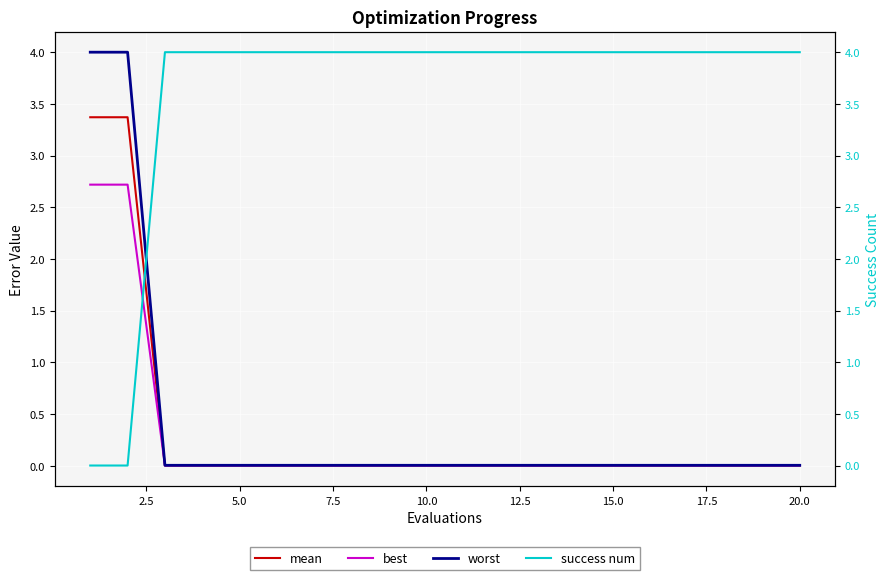

How many lines are shown in the chart?

4